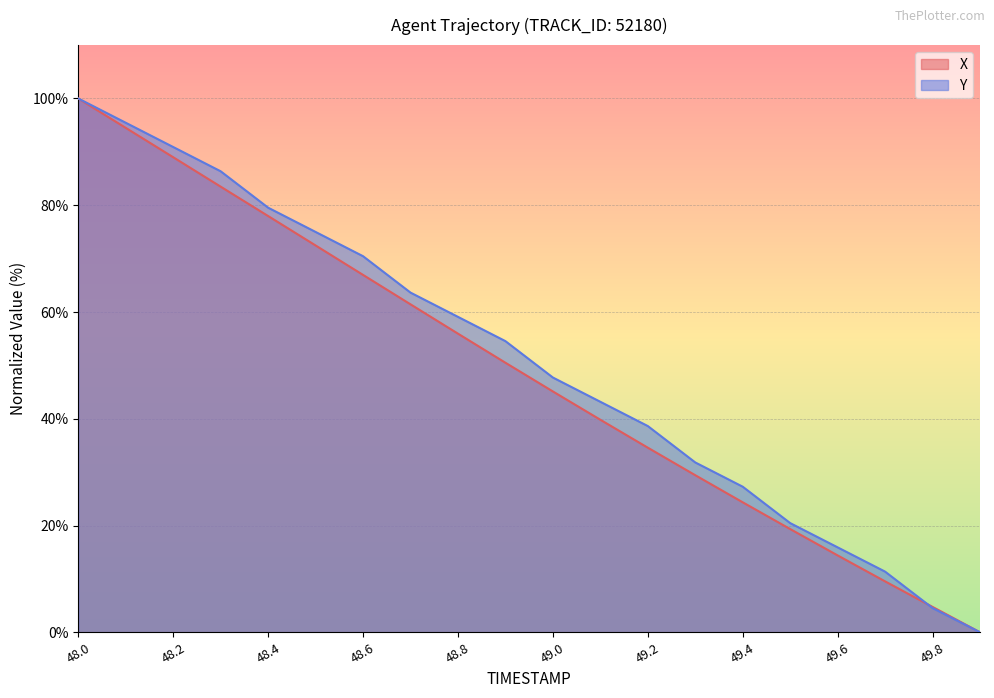

Which series has the largest range (max minus min)?

X